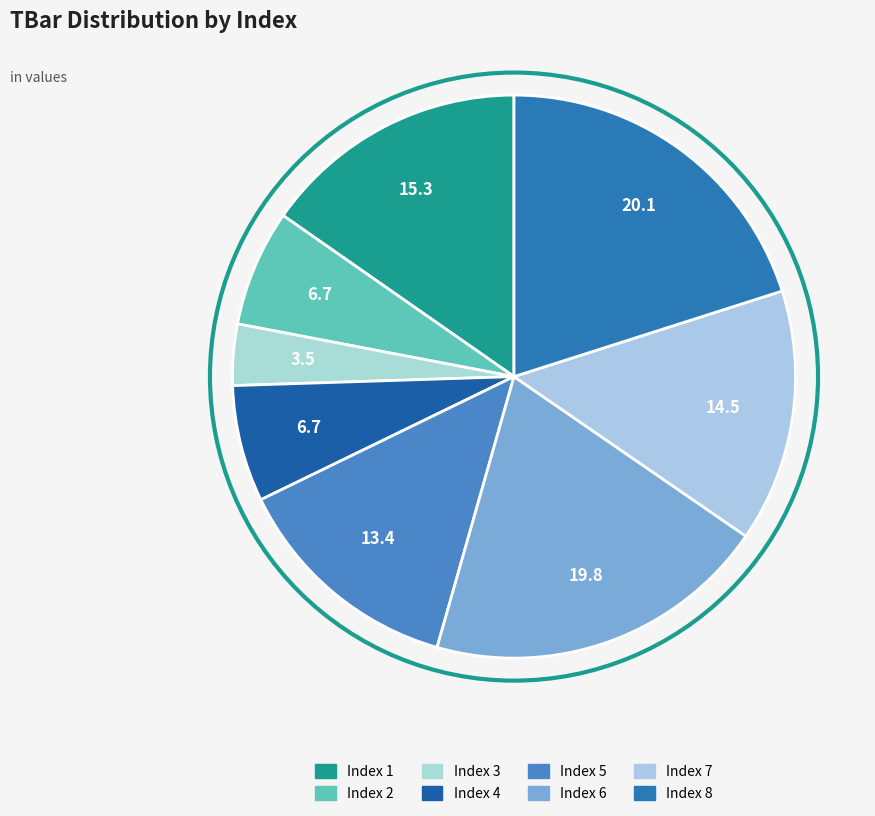

Rank the categories by value from highest to lowest.

8, 6, 1, 7, 5, 2, 4, 3